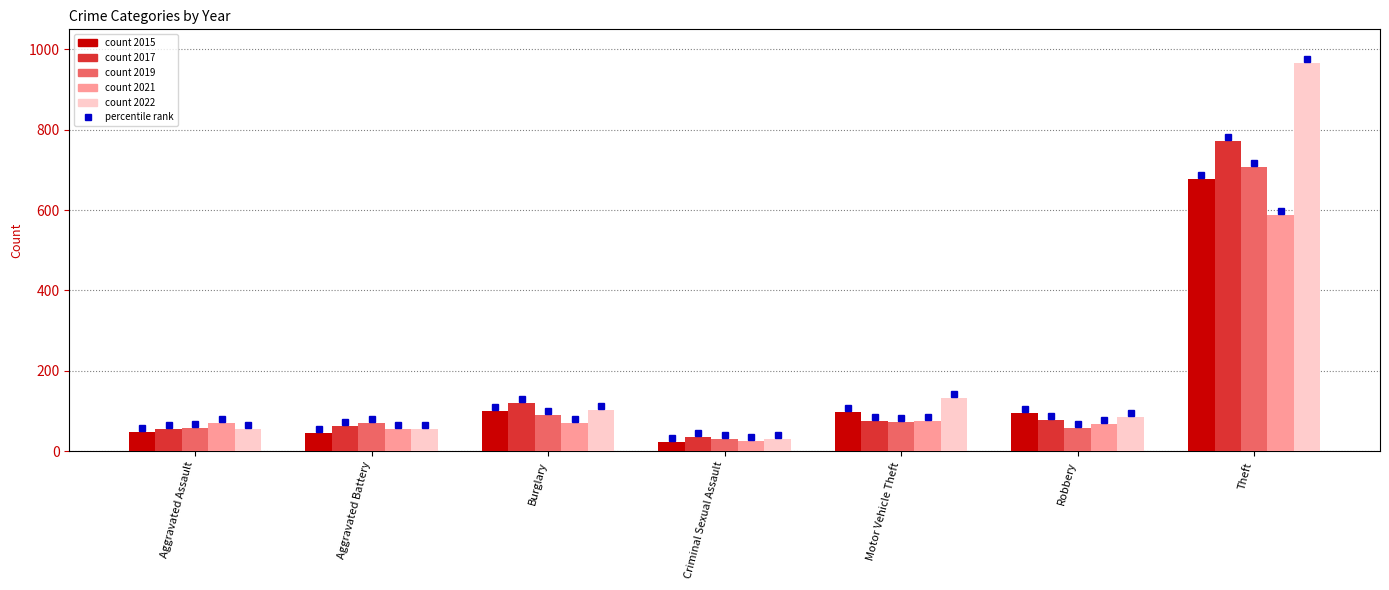

What is the total value across all series at Theft?

3710